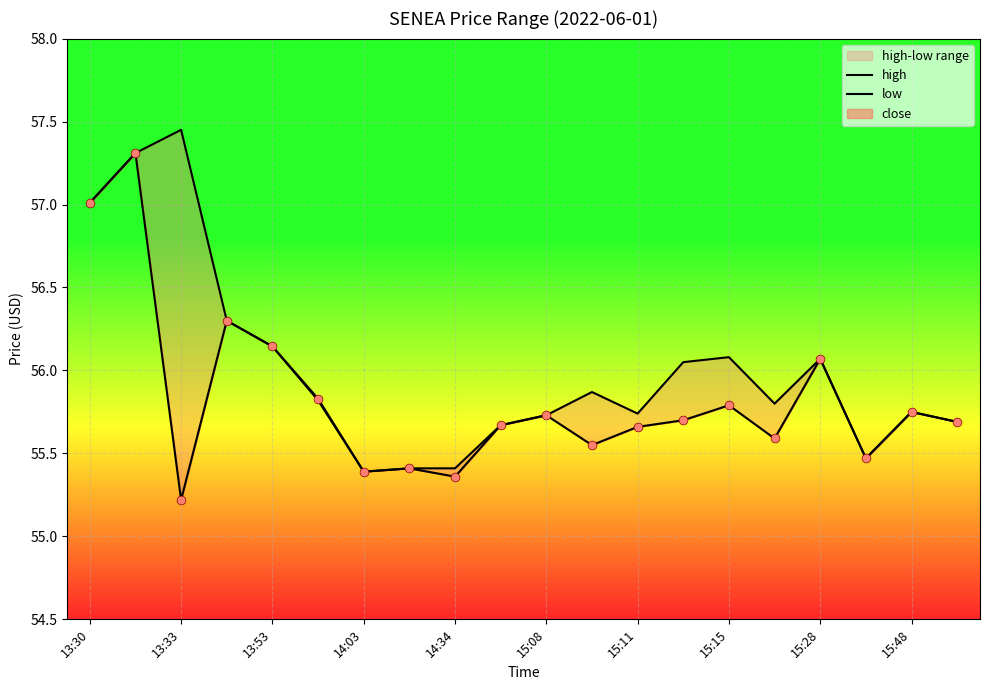

Which series has the widest spread of Y values?

low